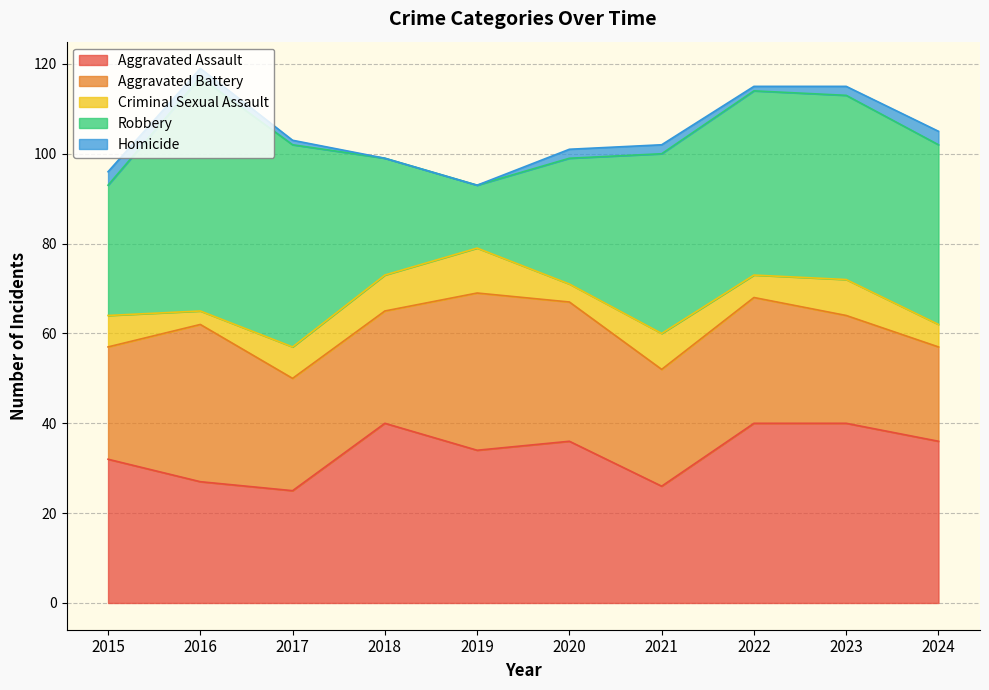

Is it true that Aggravated Assault equals 40 at 2023?

True